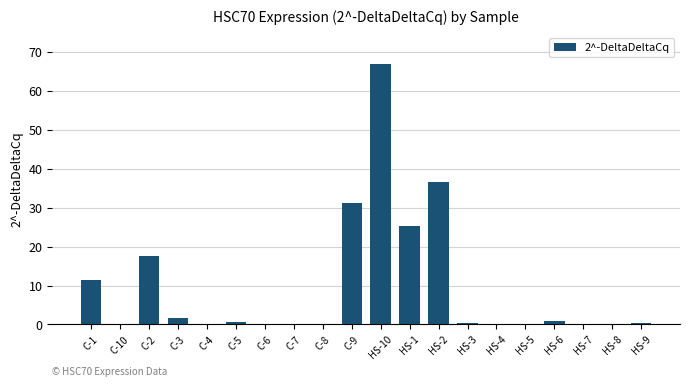

Where is the data nearest to the value 33?

C-9